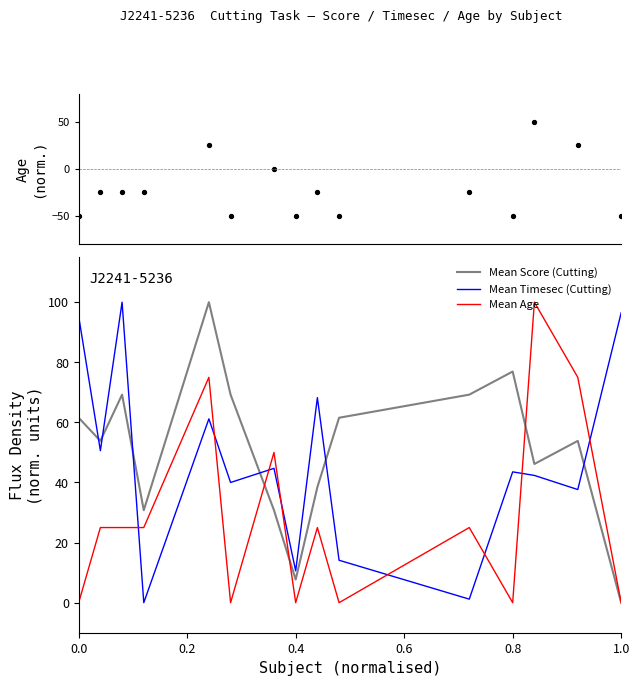

Which series has the widest spread of Y values?

Age (normalised)